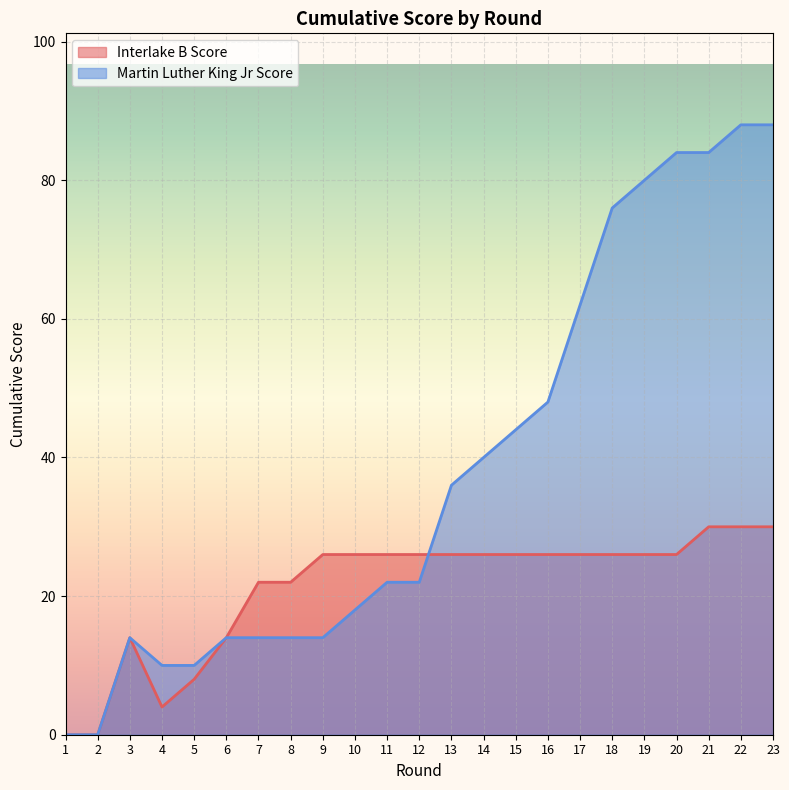

What are all the series names shown in the legend?

Interlake B Score, Martin Luther King Jr Score